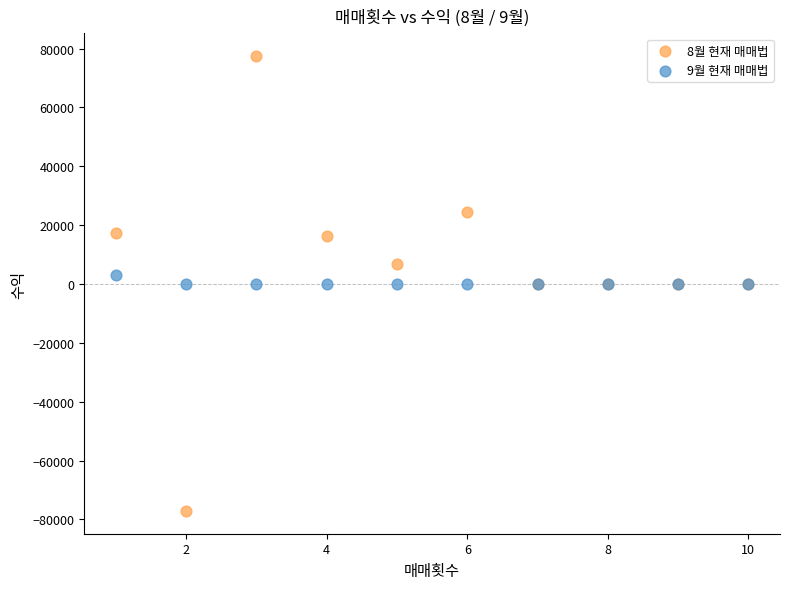

What are all the series names shown in the legend?

8월 현재 매매법, 9월 현재 매매법